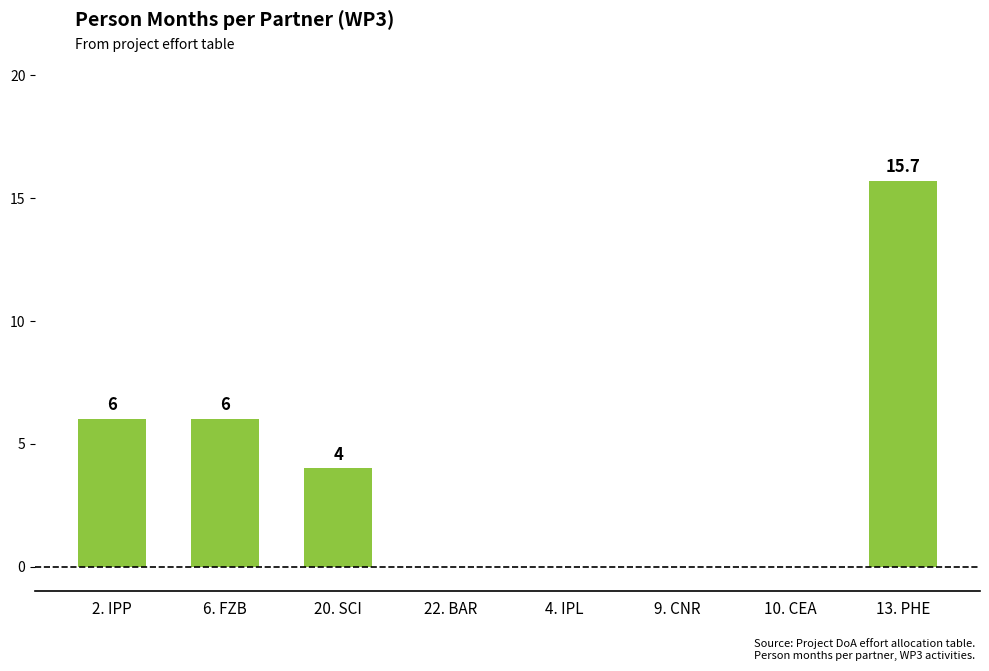

Between 9. CNR and 6. FZB, which is larger?

6. FZB